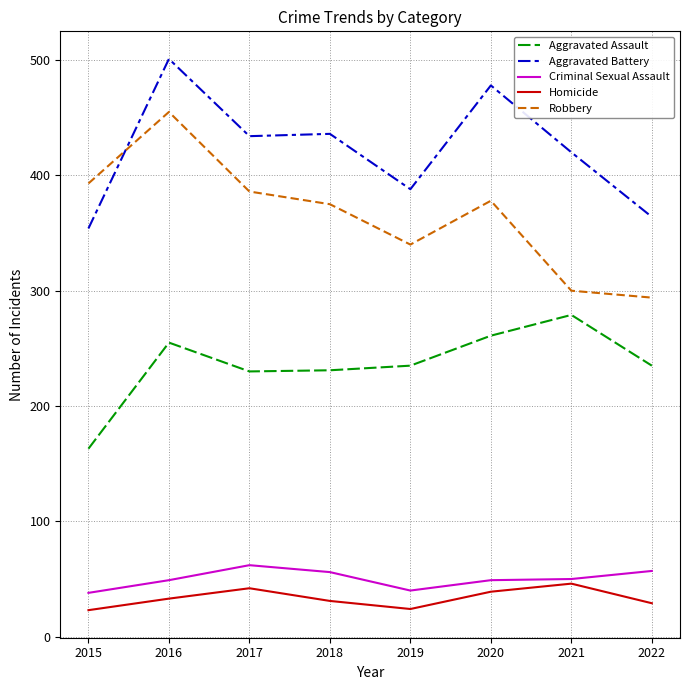

What is the sum of all Criminal Sexual Assault values?

401